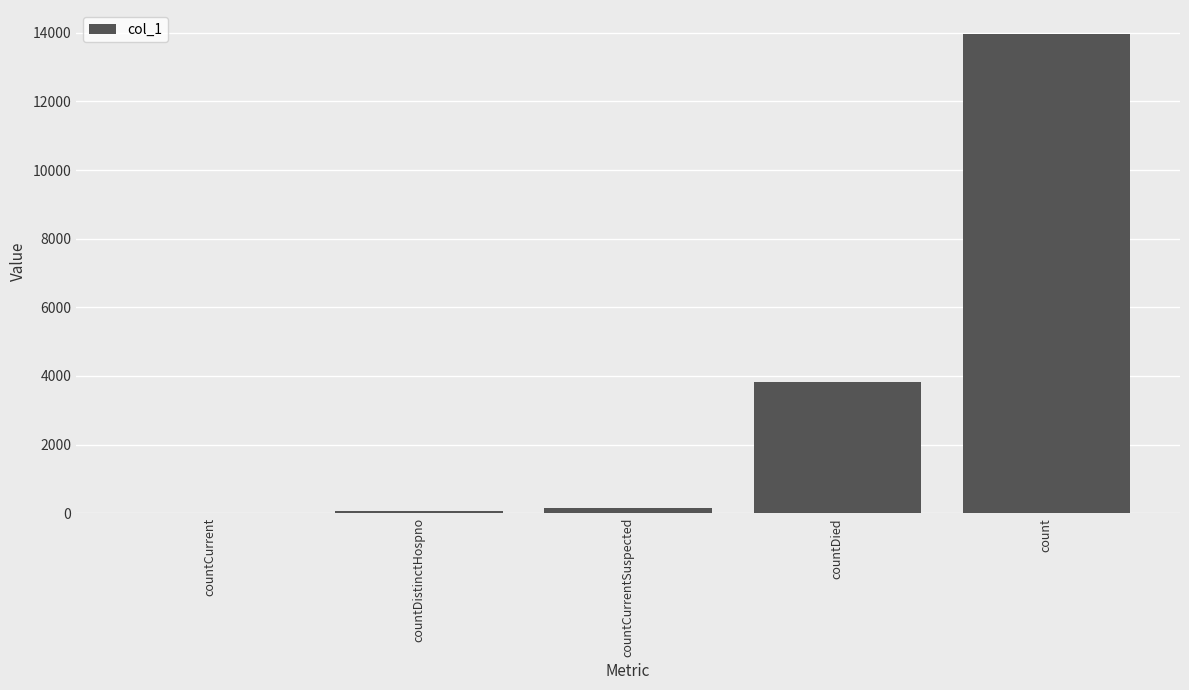

The chart shows a value of 19033 at count. True or false?

False